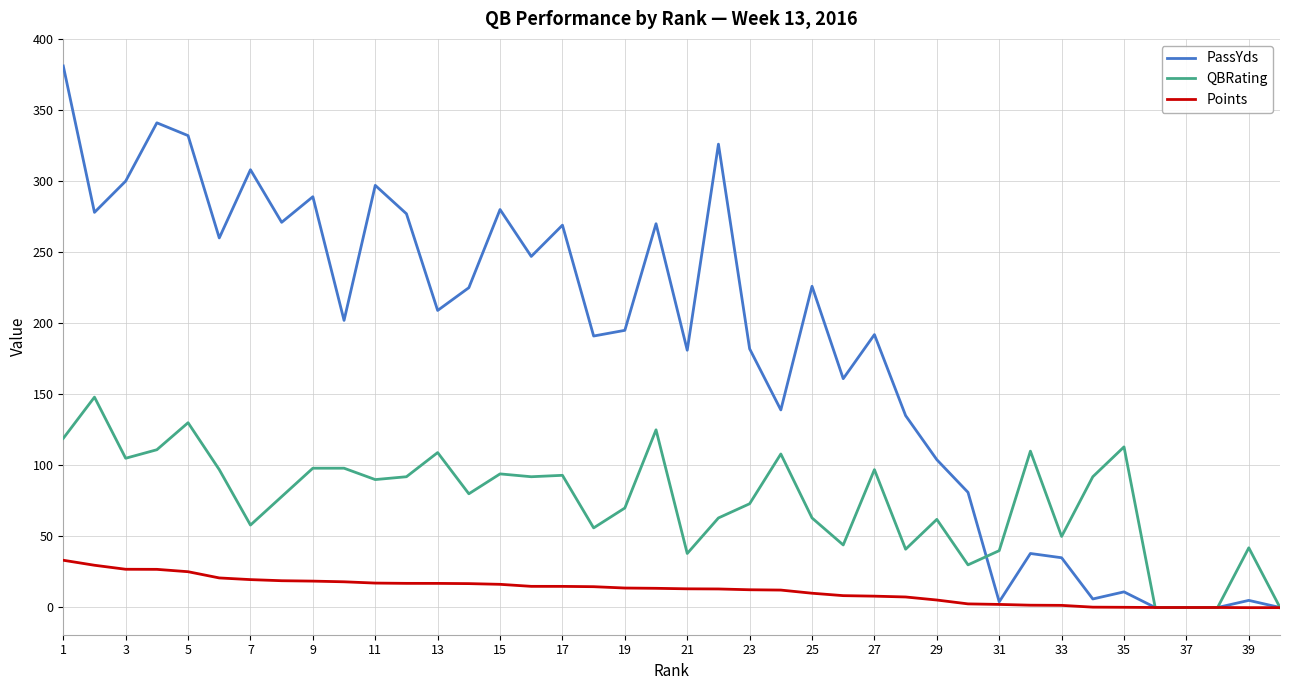

Rank the series by their maximum value, from lowest to highest.

Points, QBRating, PassYds